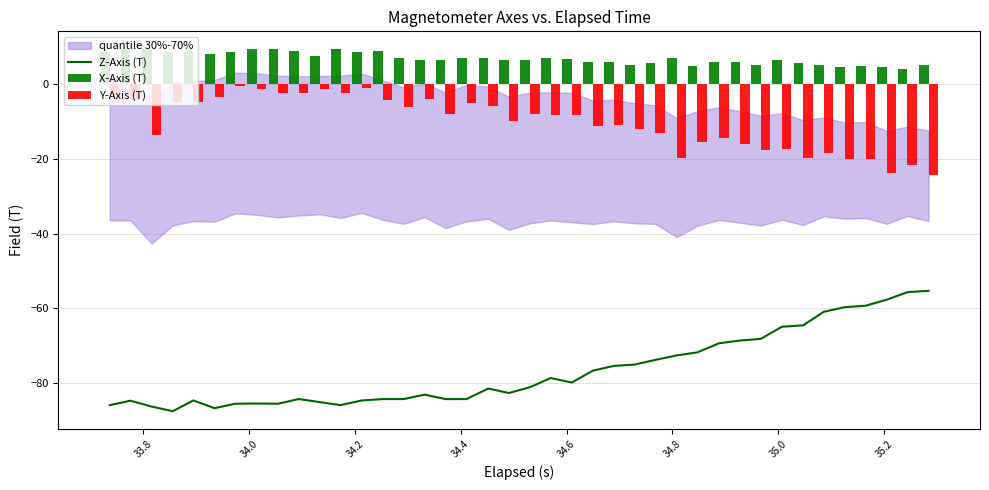

Does the chart contain any negative values?

Yes